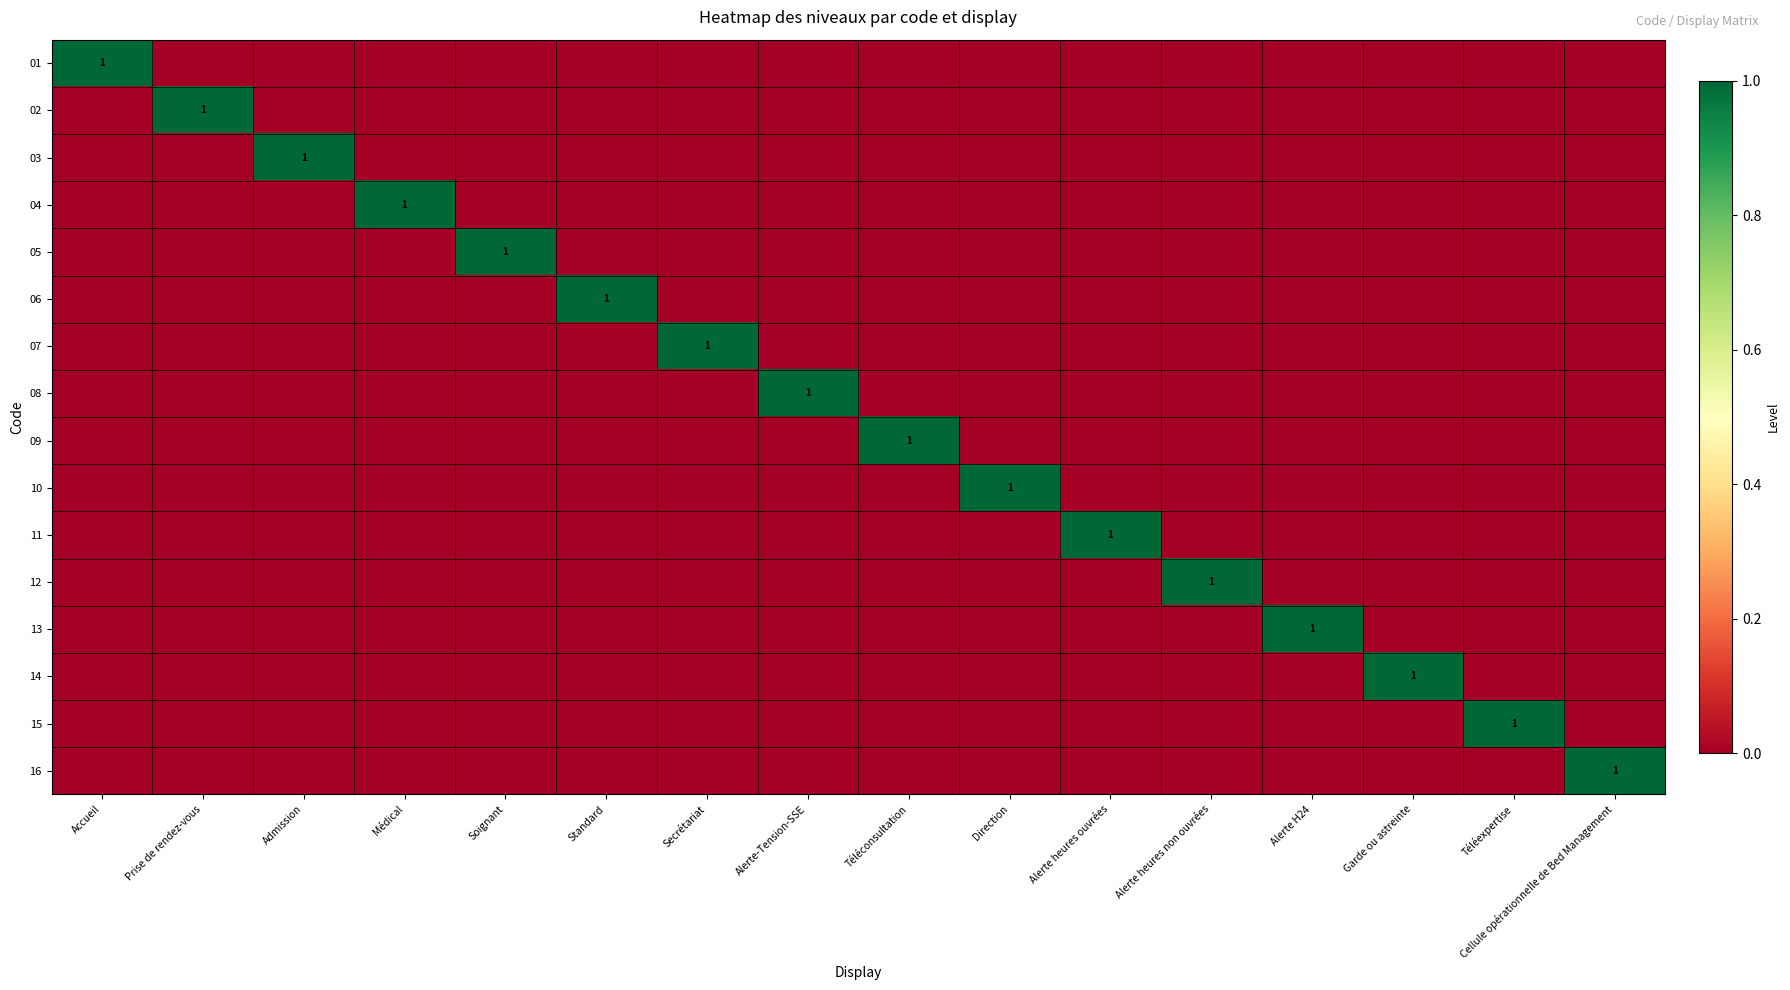

List the series in order of their peak value, lowest first.

01, 02, 03, 04, 05, 06, 07, 08, 09, 10, 11, 12, 13, 14, 15, 16